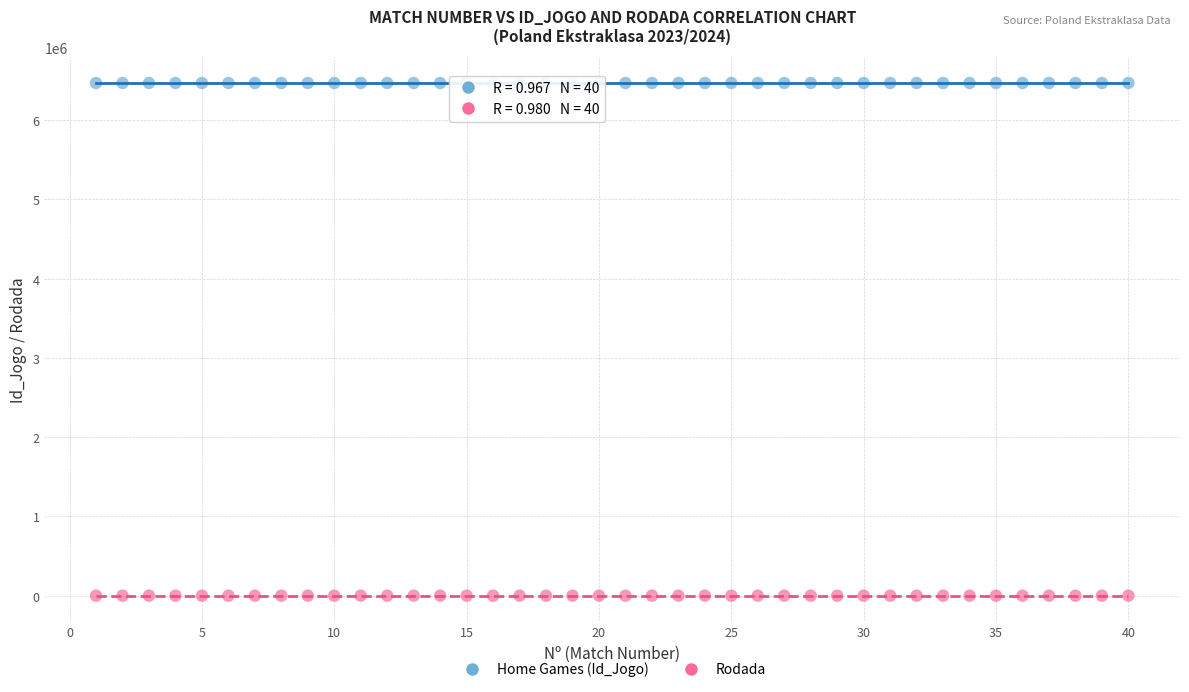

Across all data points, what is the range of X values (max minus min)?

39